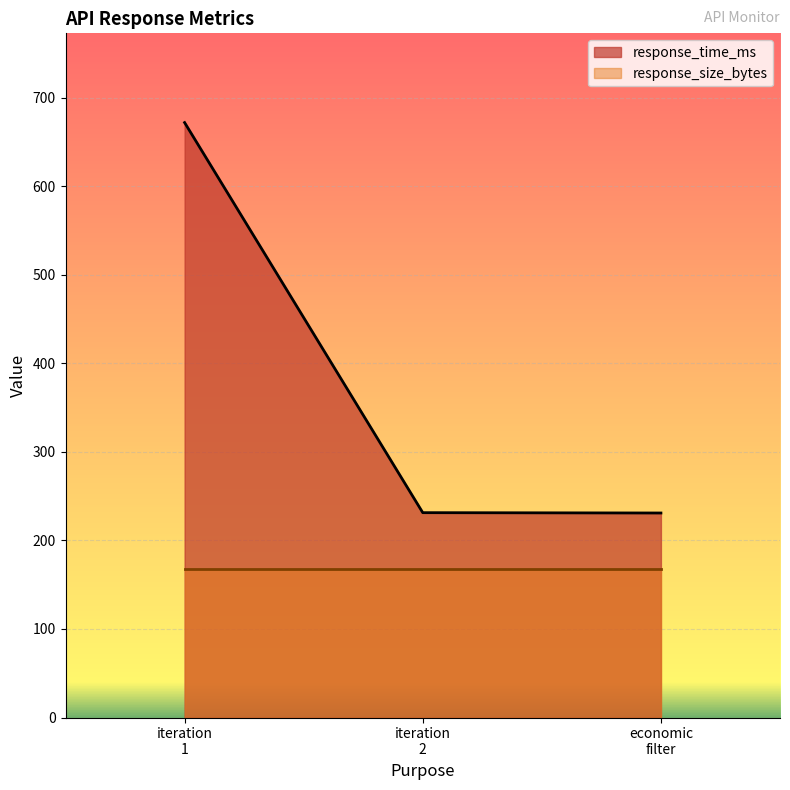

What is the maximum value shown in the chart?

671.7